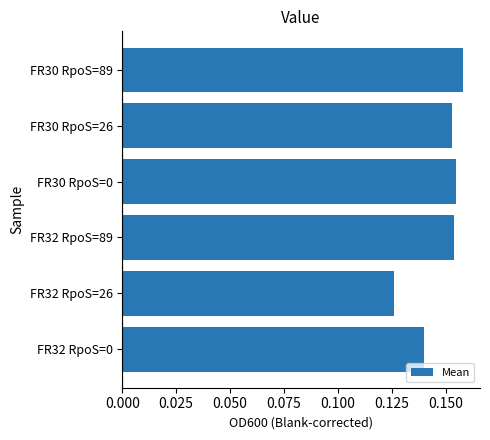

Between FR32 RpoS=26 and FR32 RpoS=0, which is larger?

FR32 RpoS=0